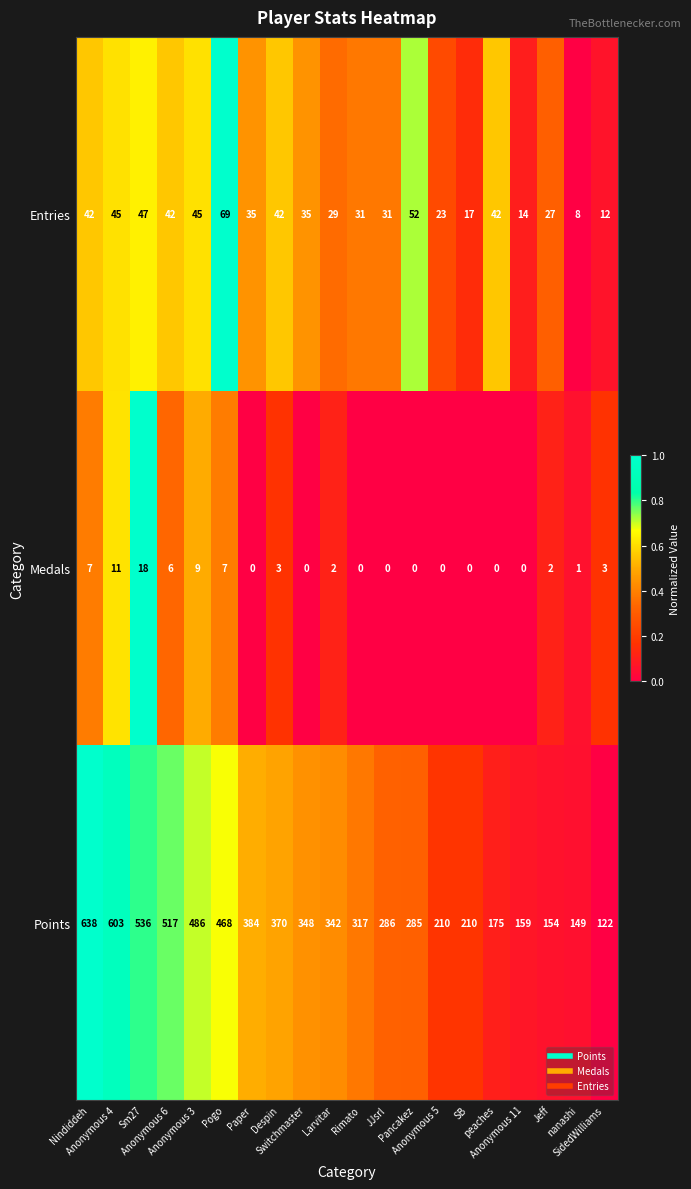

What is the difference between the highest and lowest values at Switchmaster?

348